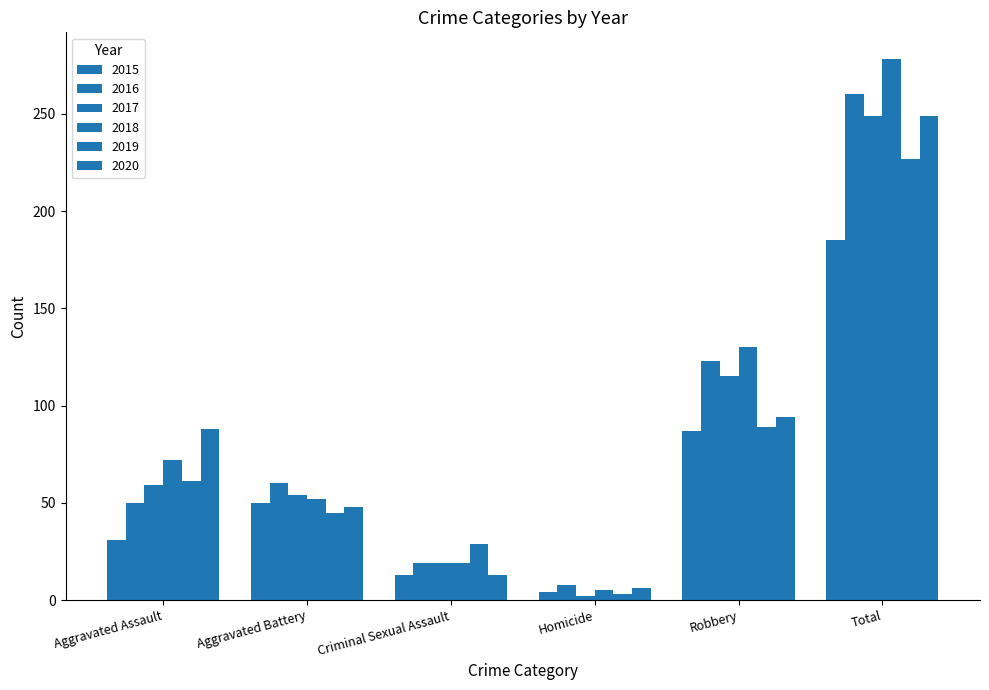

Is it true that 2015 equals 7 at Homicide?

False